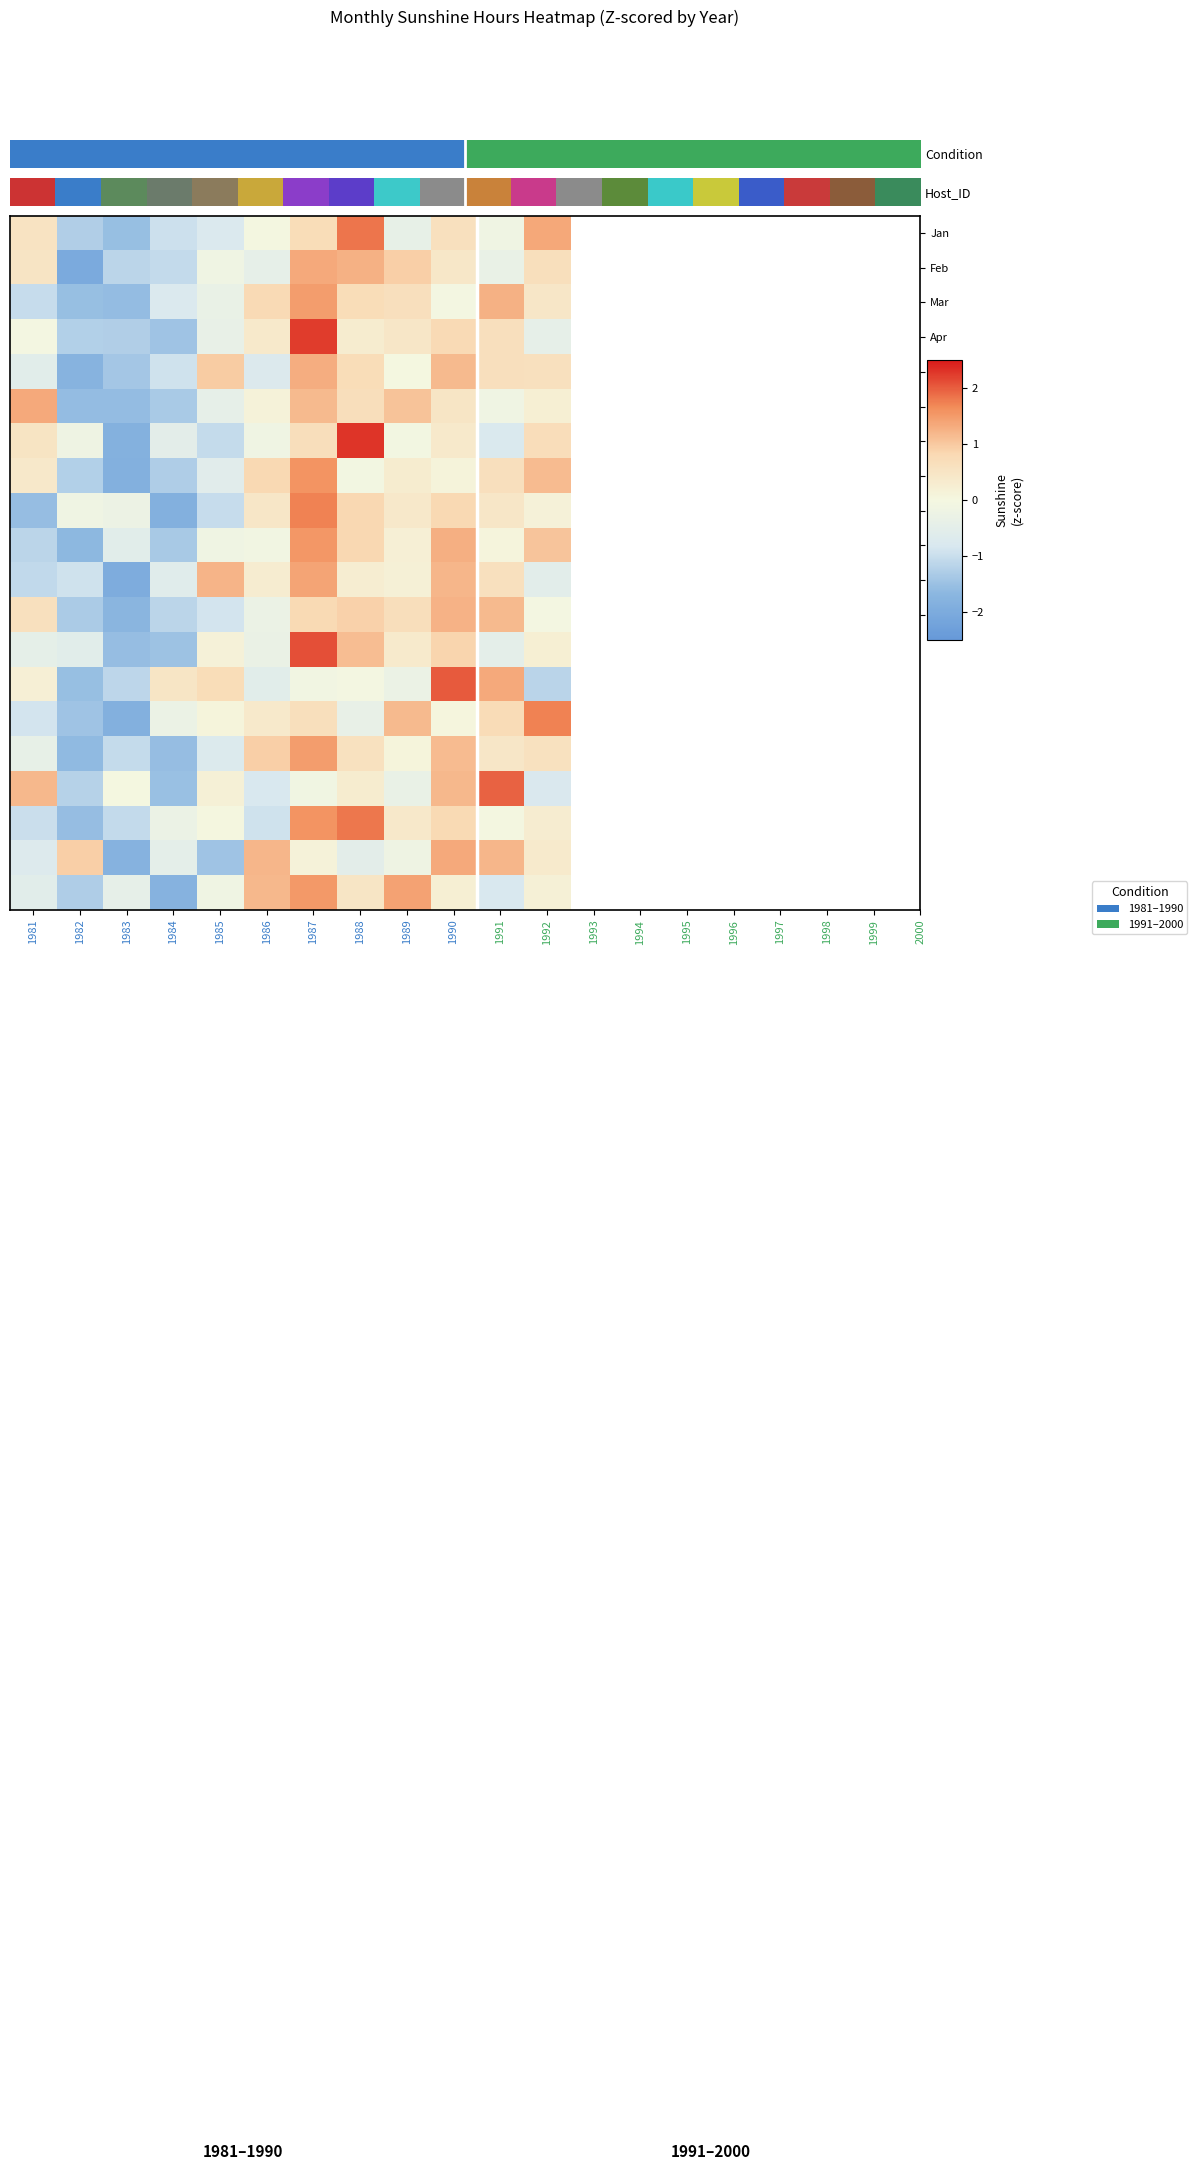

How many series are shown in this chart?

20